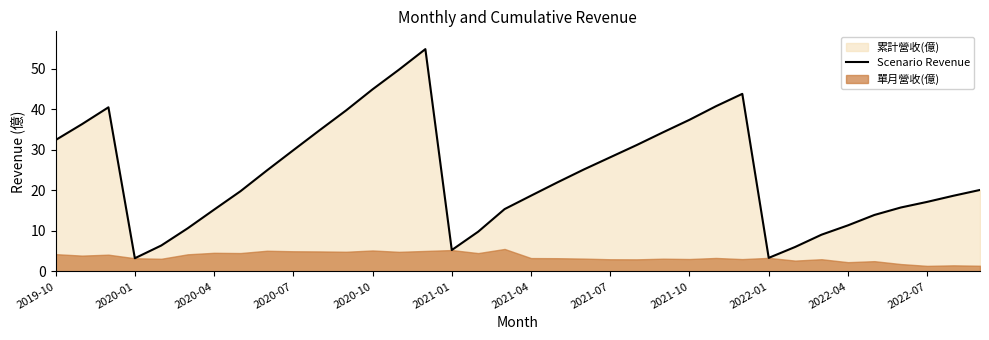

What position from the right is 14?

22